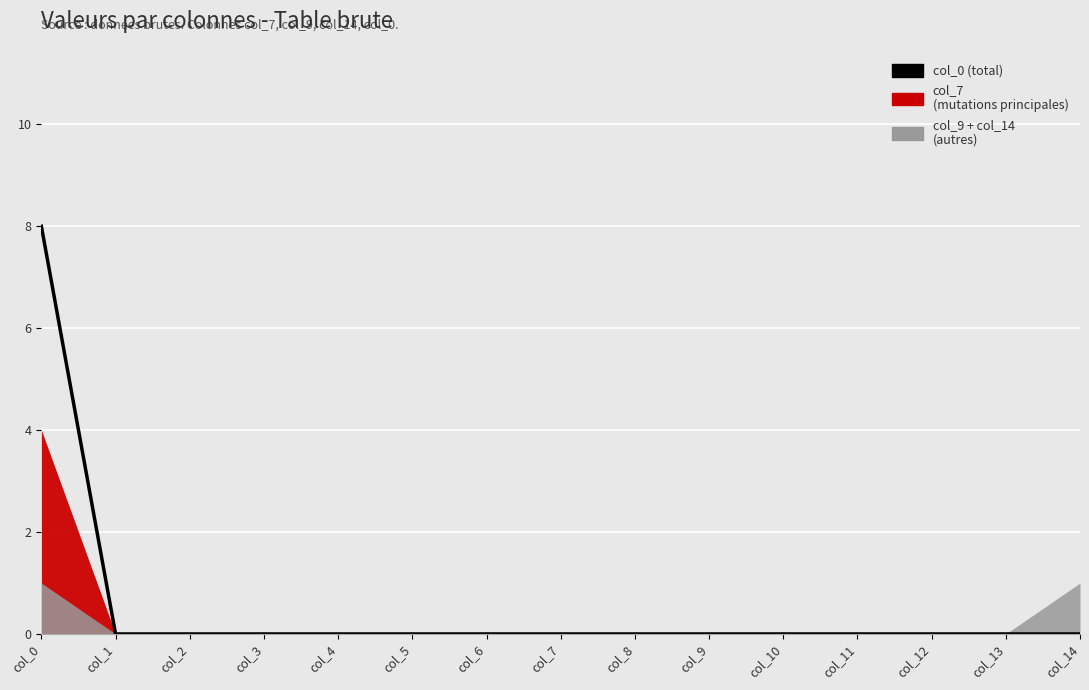

Reading right to left, transcribe all the data shown in this chart.

col_14=0	col_13=0	col_12=0	col_11=0	col_10=0	col_9=0	col_8=0	col_7=0	col_6=0	col_5=0	col_4=0	col_3=0	col_2=0	col_1=0	col_0=8